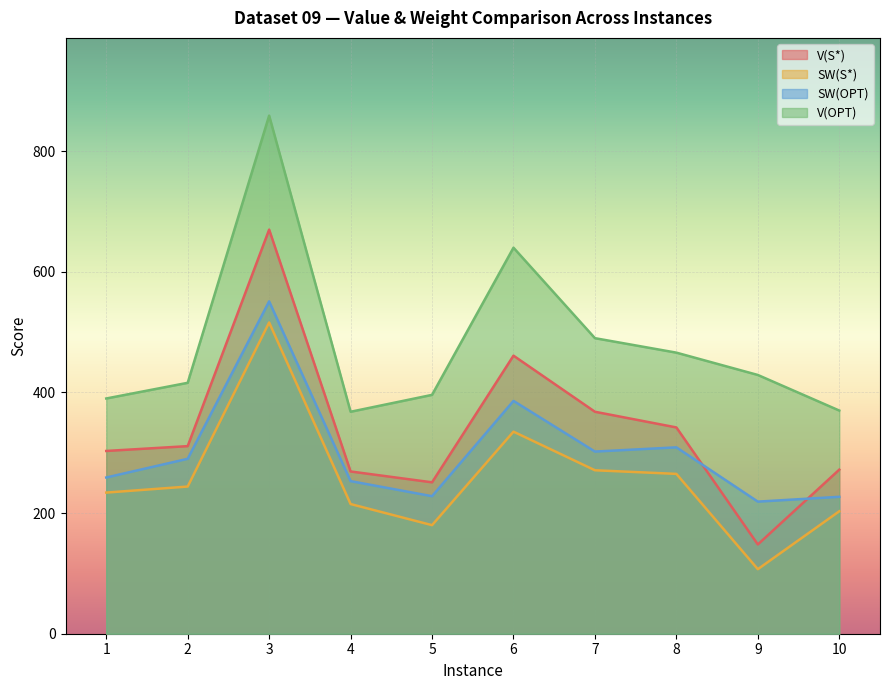

Does the chart display data point markers on the line(s)?

No